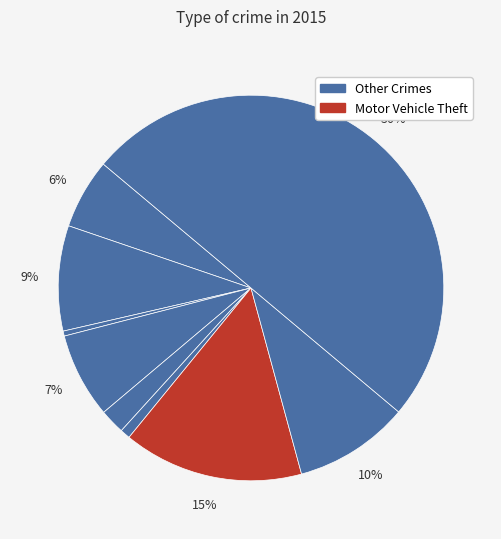

How many slices are in this pie chart?

9